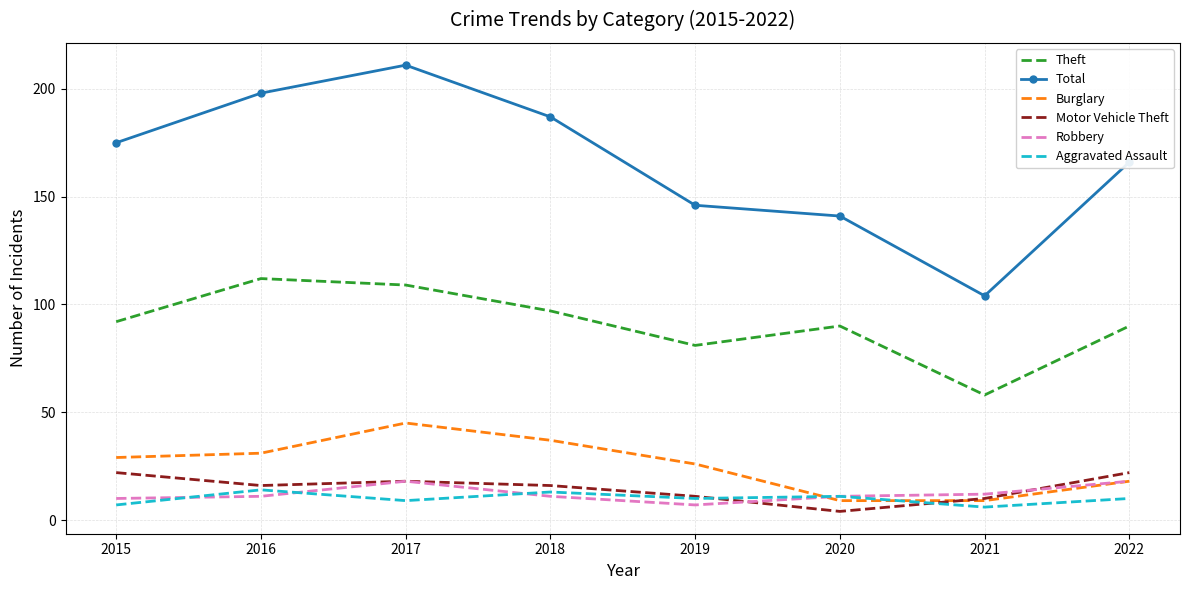

At which category does Total reach its first local valley?

2021